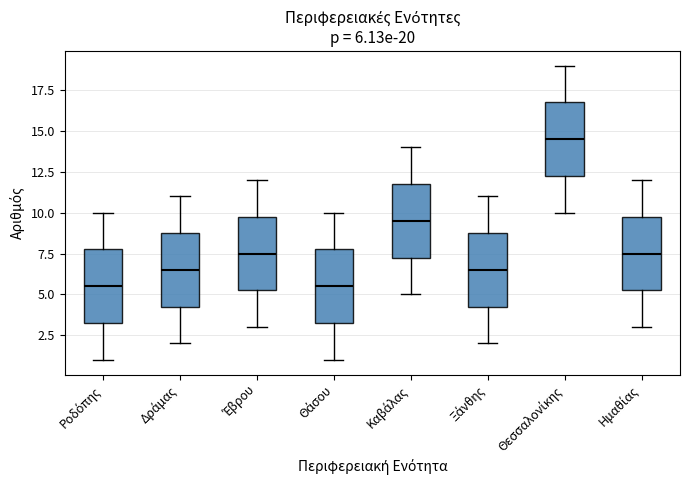

Which box has the highest median line?

Θεσσαλονίκης